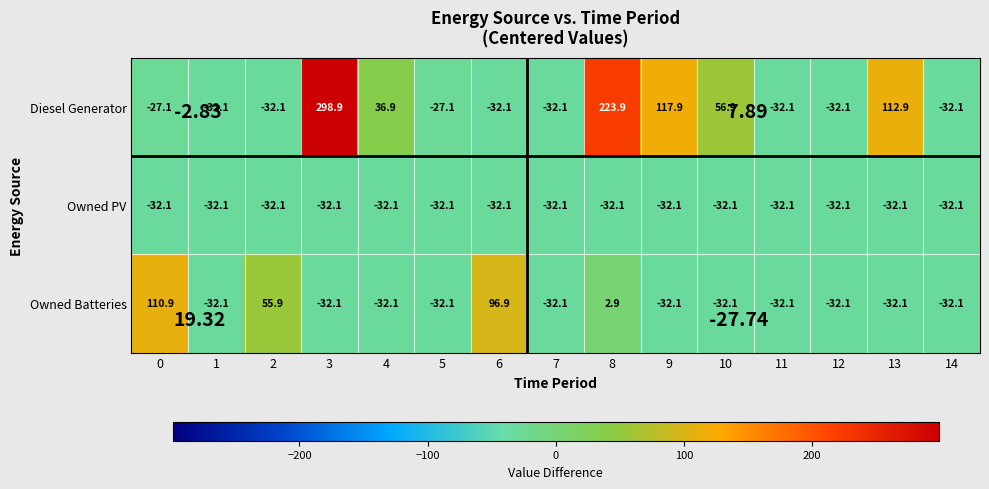

List the series in order of their overall mean, highest first.

Diesel Generator, Owned Batteries, Owned PV